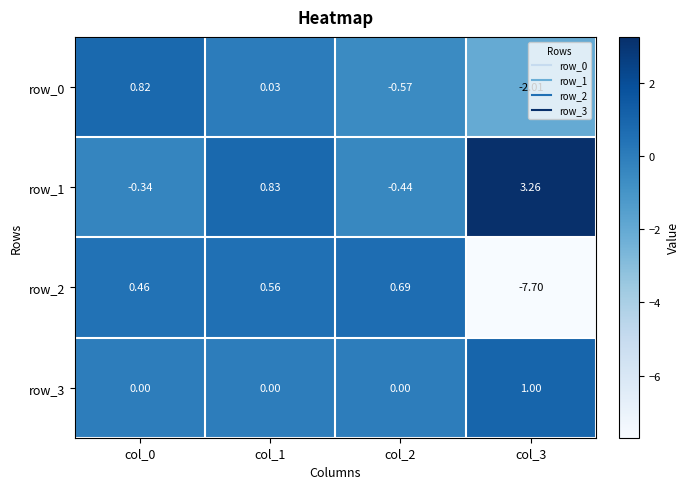

Is the value of row_3 at col_3 greater than the value of row_1 at col_0?

Yes